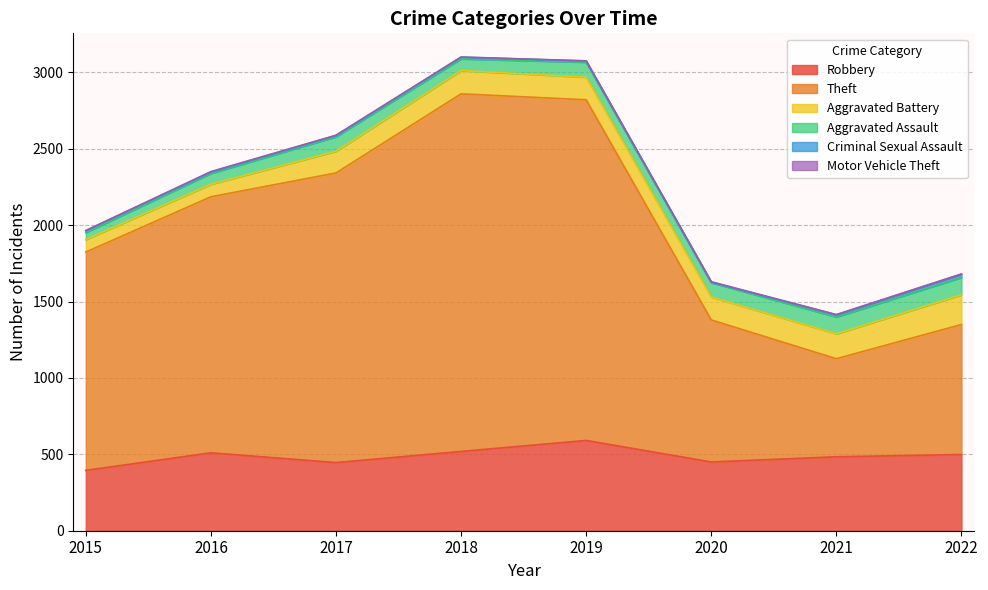

In Theft, how many points are higher than both neighbors (excluding endpoints)?

1